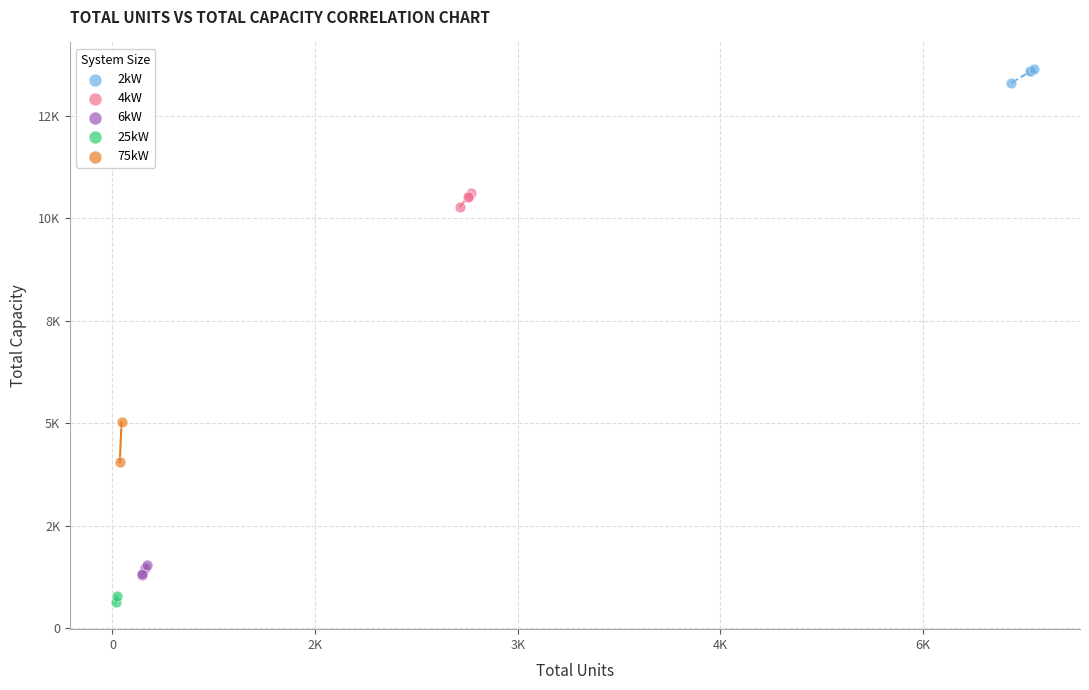

Which series has the largest Y range (max minus min)?

75kW